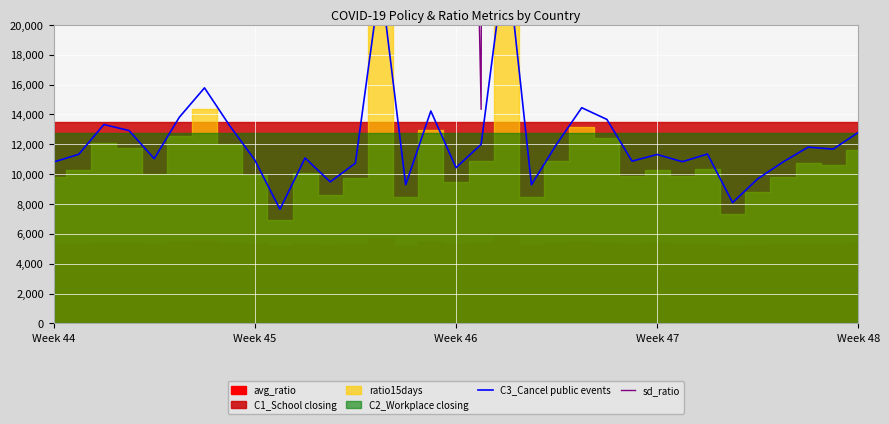

Which series changed the most between 11 and 19?

sd_ratio